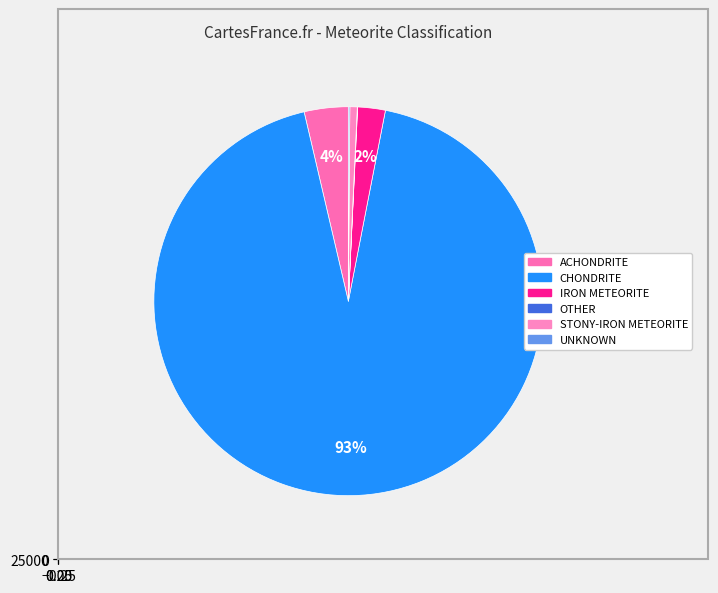

What percentage do CHONDRITE and STONY-IRON METEORITE together represent?

93.9%